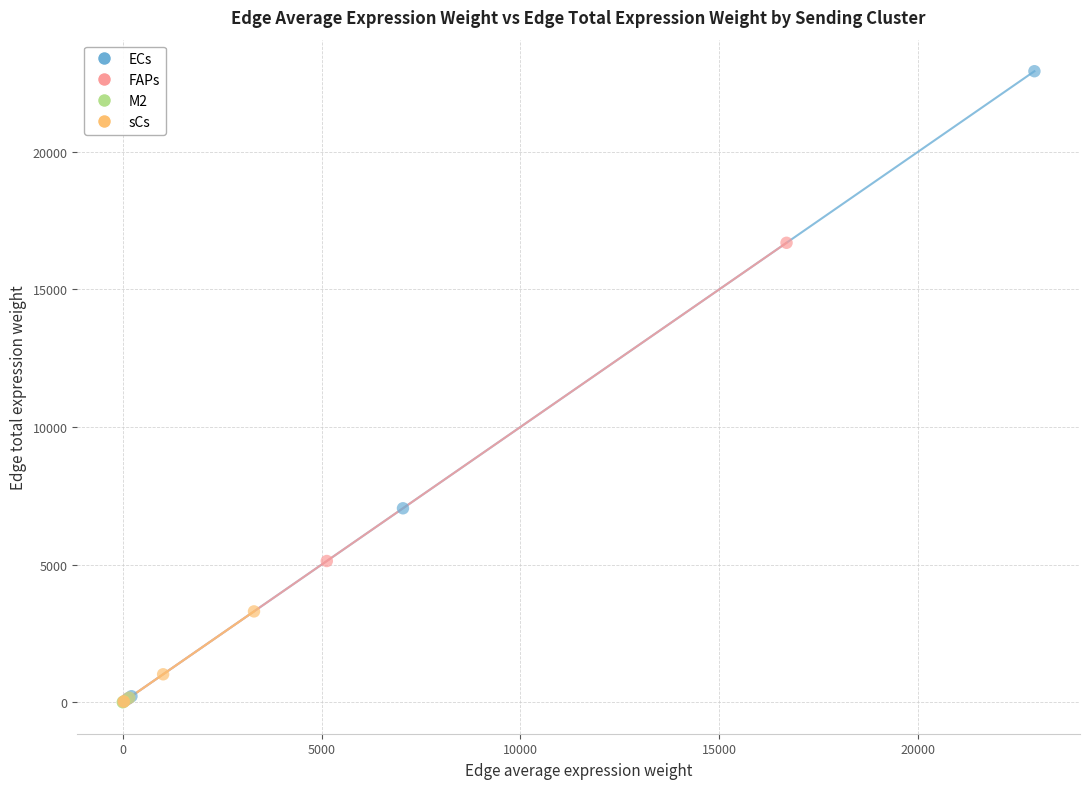

What are all the series names shown in the legend?

ECs, FAPs, M2, sCs